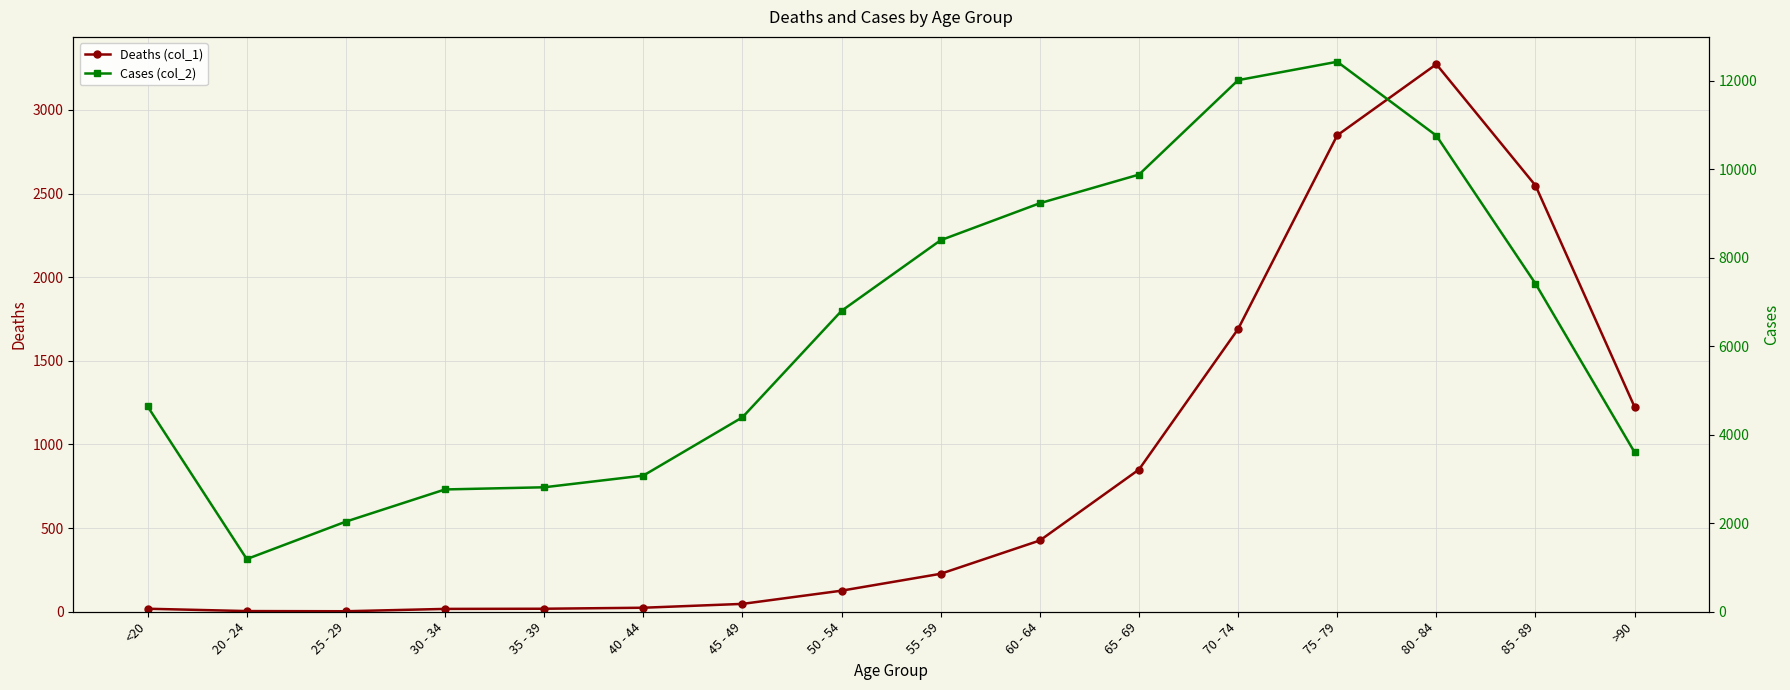

Rank the series by their maximum value, from highest to lowest.

Cases (col_2), Deaths (col_1)